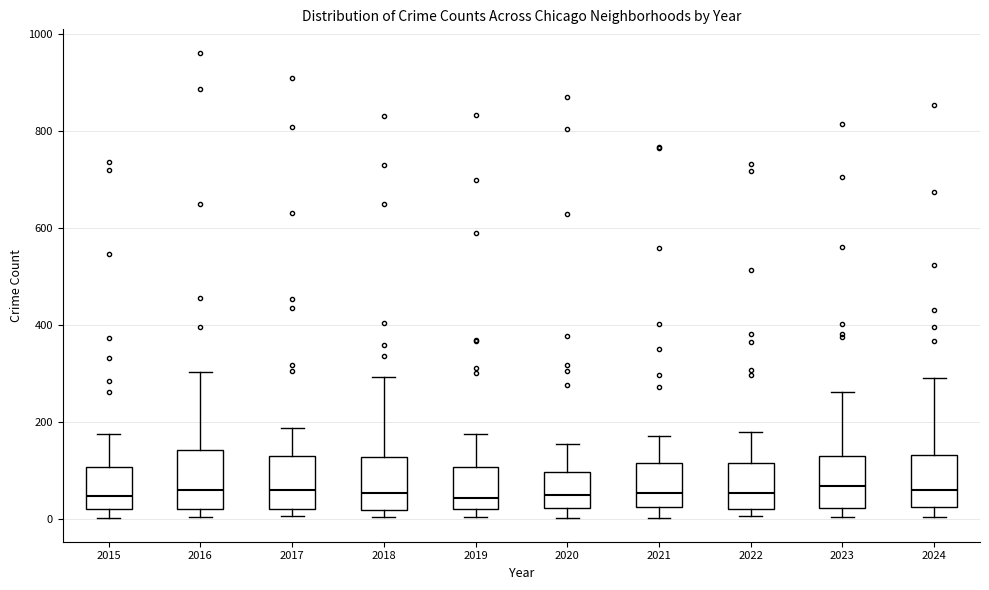

Reading left to right, read every box against the y-axis: the position of its median line, the range the box covers, and the ends of its whiskers. The values are not printed on the chart, so give them approximately, as read against the axis.

2015: median 40, box 20 to 100, whiskers 0 to 180
2016: median 60, box 20 to 140, whiskers 0 to 300
2017: median 60, box 20 to 140, whiskers 0 to 180
2018: median 60, box 20 to 120, whiskers 0 to 300
2019: median 40, box 20 to 100, whiskers 0 to 180
2020: median 60, box 20 to 100, whiskers 0 to 160
2021: median 60, box 20 to 120, whiskers 0 to 180
2022: median 60, box 20 to 120, whiskers 0 to 180
2023: median 60, box 20 to 120, whiskers 0 to 260
2024: median 60, box 20 to 140, whiskers 0 to 300